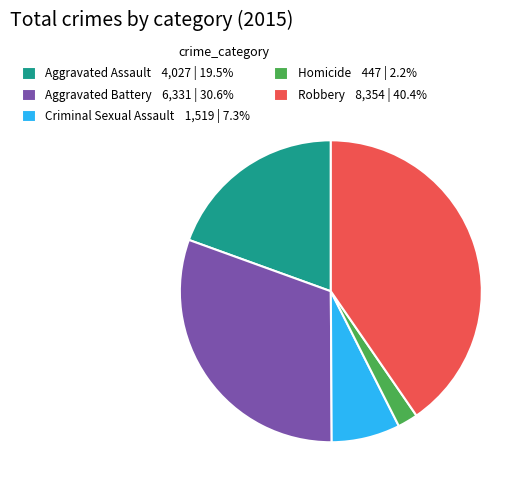

Is Aggravated Battery the majority of the pie?

No